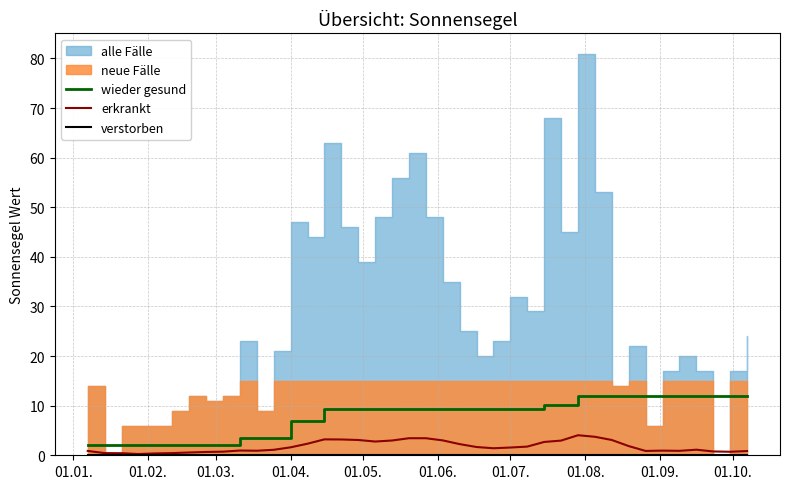

What is the lowest value of the wieder gesund series?

2.1